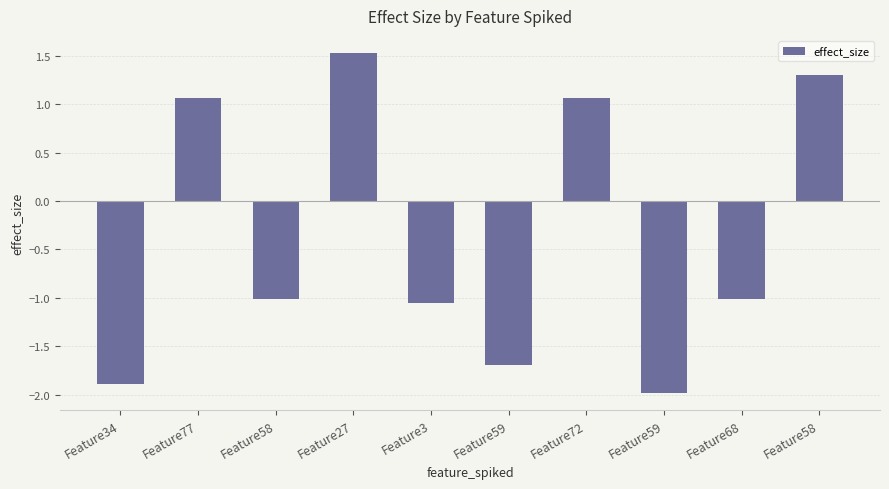

How many positive values are there?

4